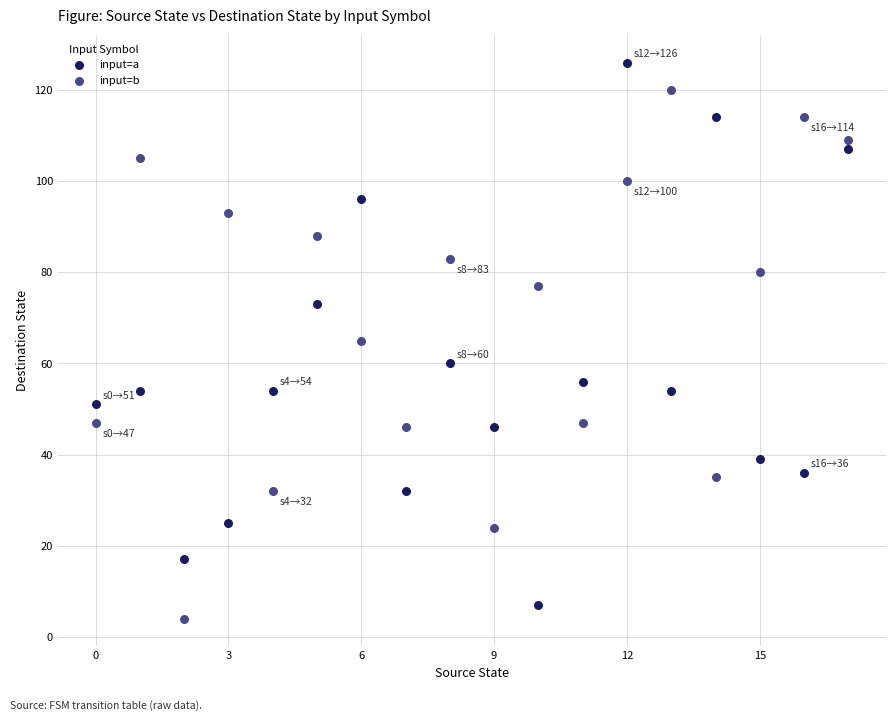

Which series contains the highest Y value?

input=a